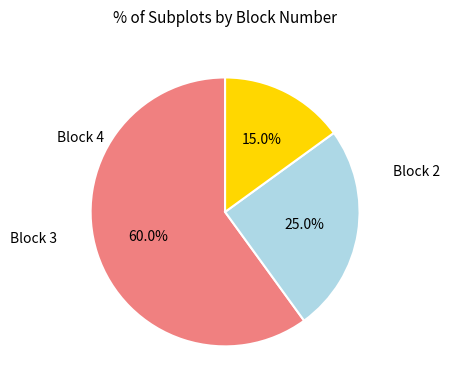

Is there a majority slice in this chart?

Yes